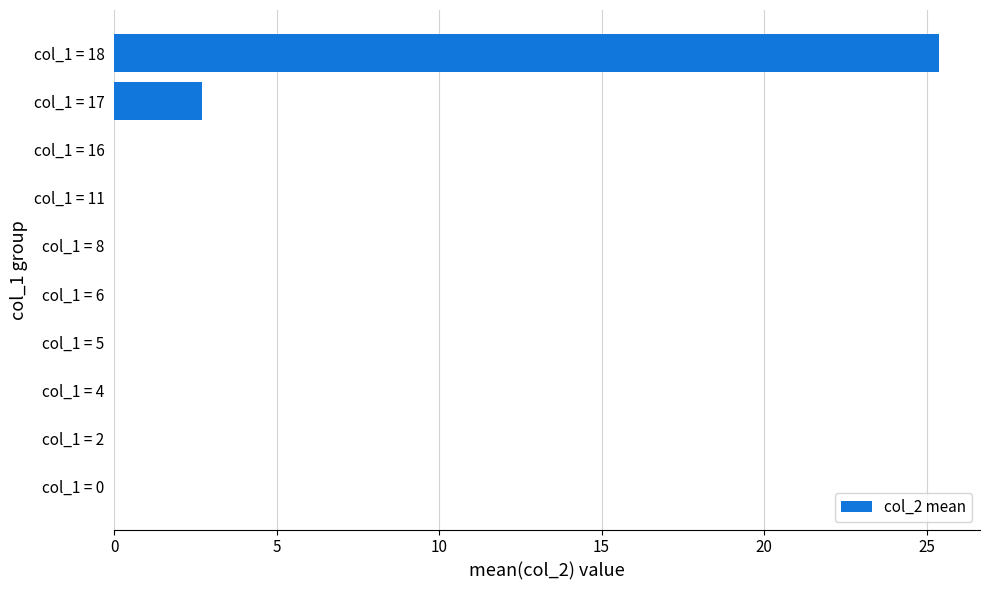

What is the average value?

2.8